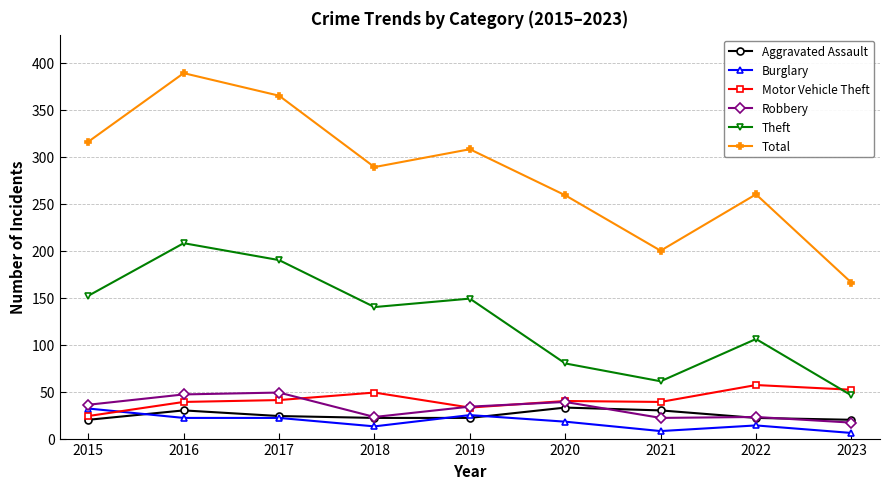

How many distinct data groups are displayed?

6